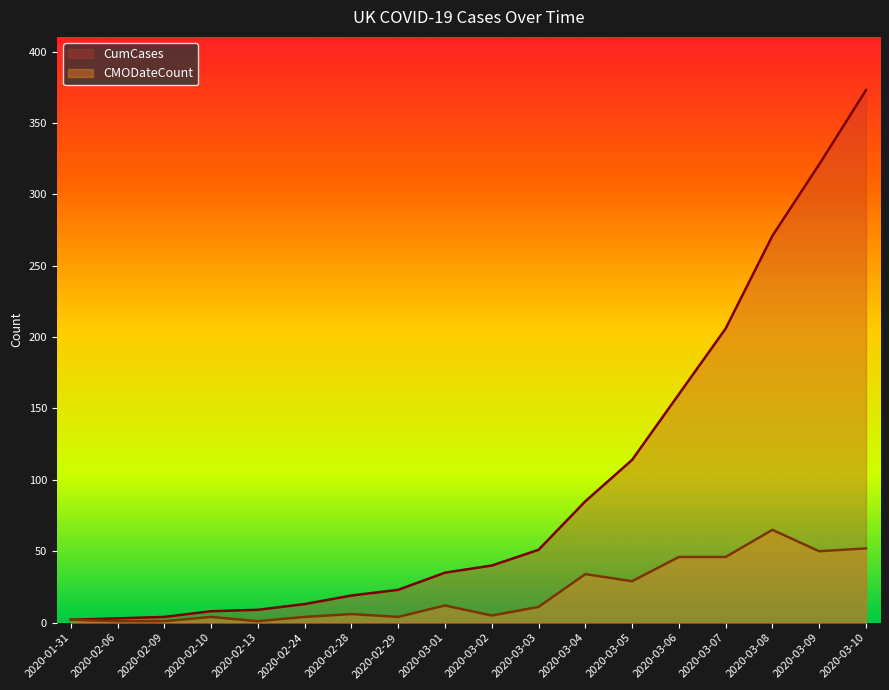

What position from the left is 2020-02-28?

7